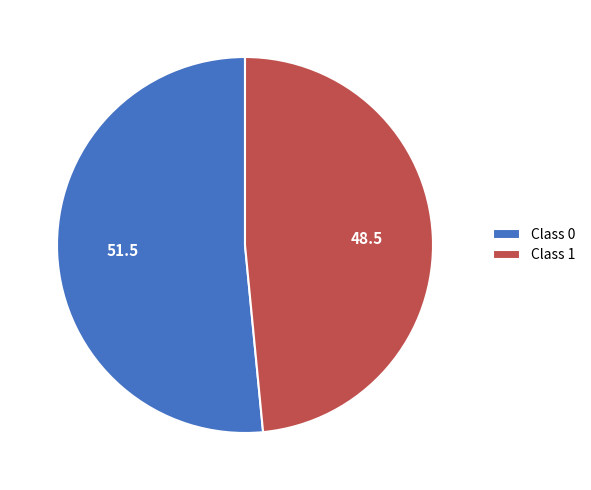

True or false: Class 0 accounts for 59% of the total.

False